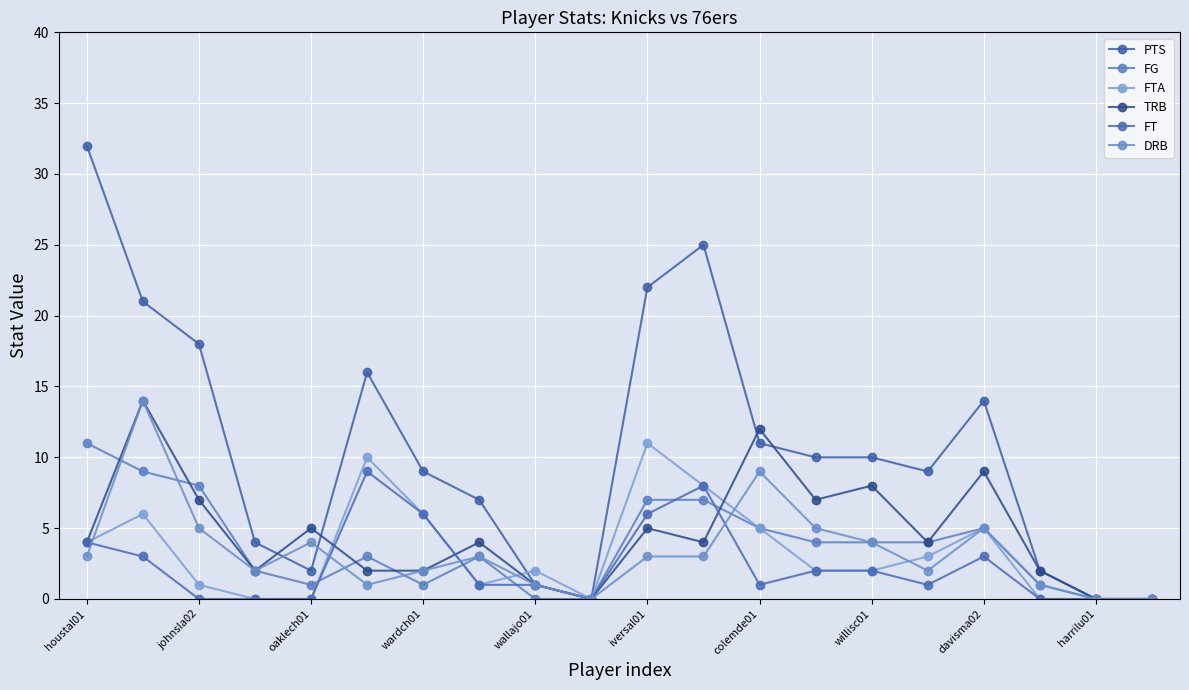

Where does the FTA series first go above 2?

houstal01